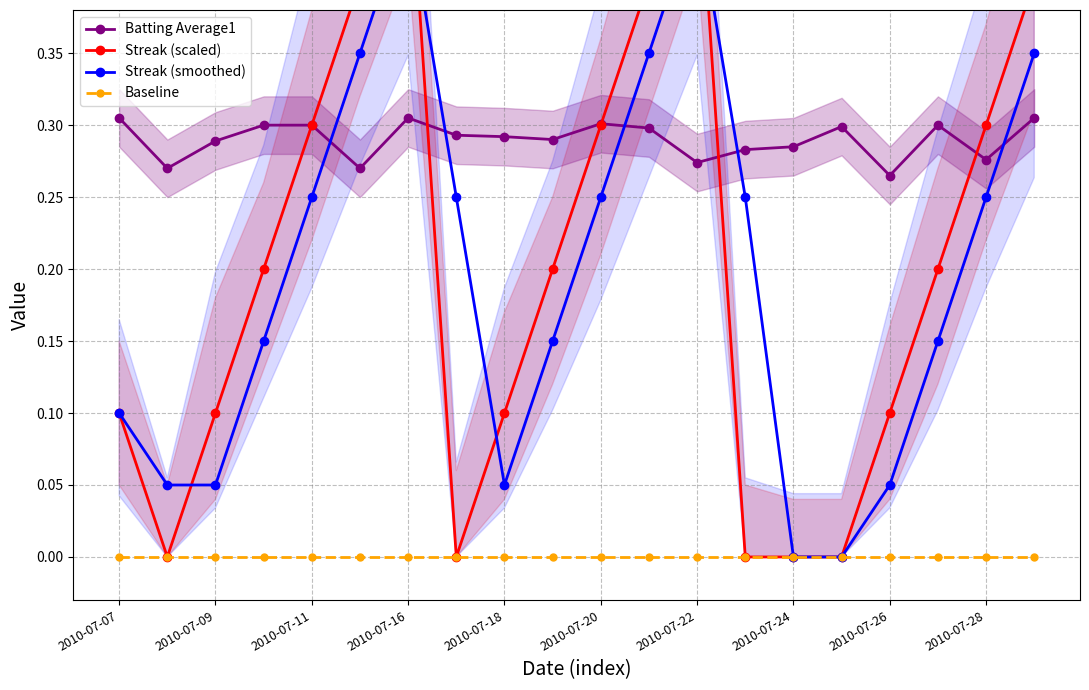

True or false: Batting Average1 and Baseline intersect in this chart.

False